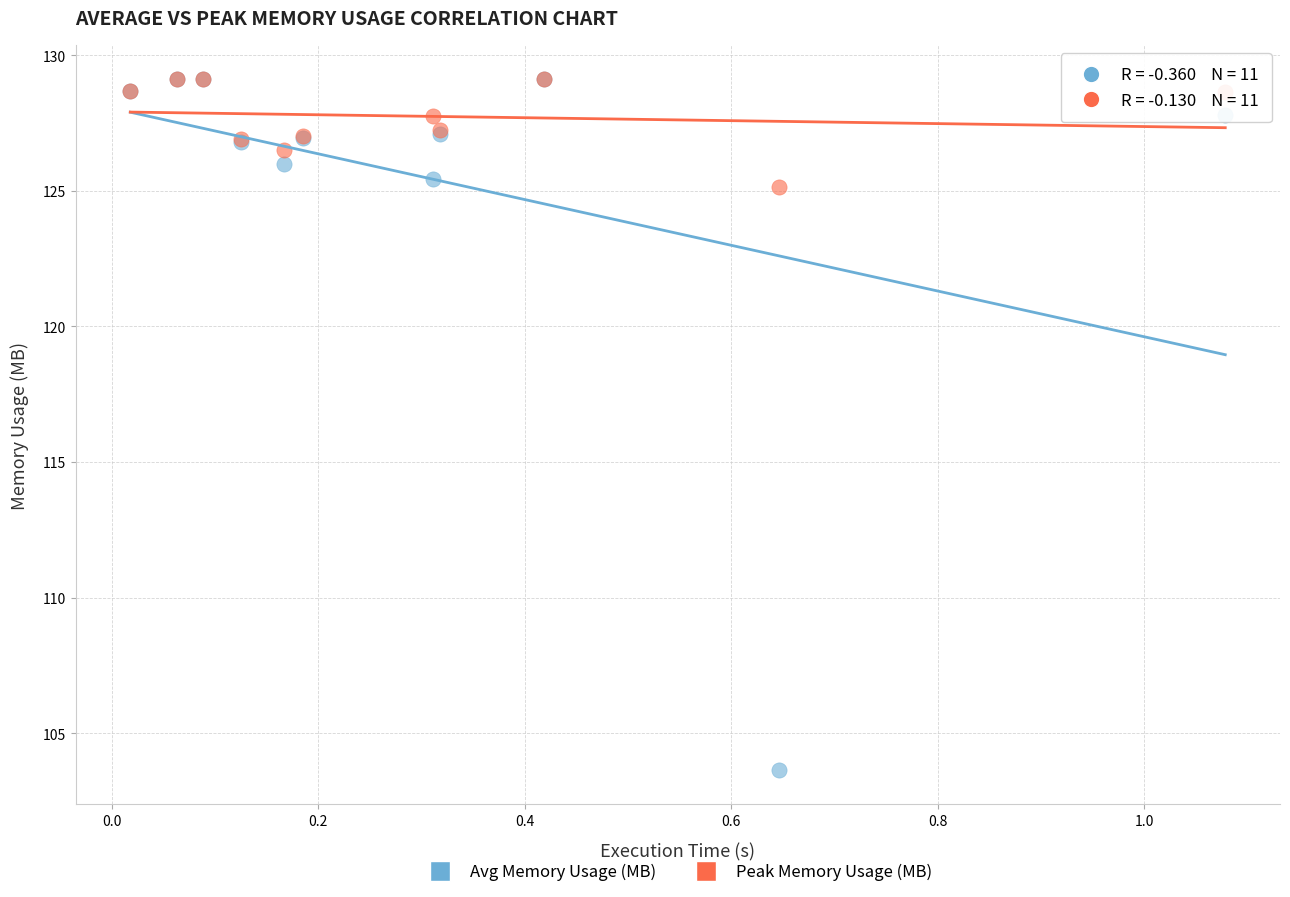

Across all series, what Y value is closest to 116?

125.1